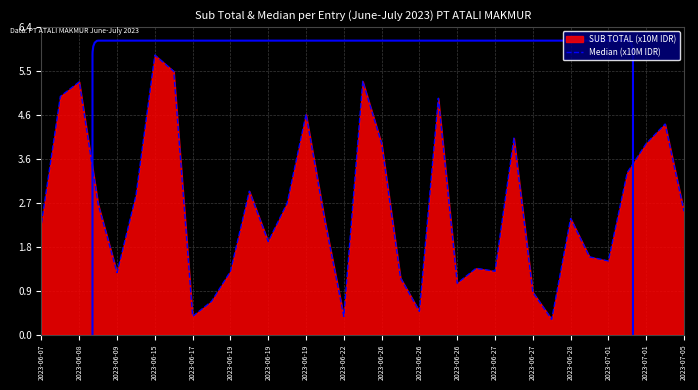

Is it true that the value at 21 is 4.9?

True